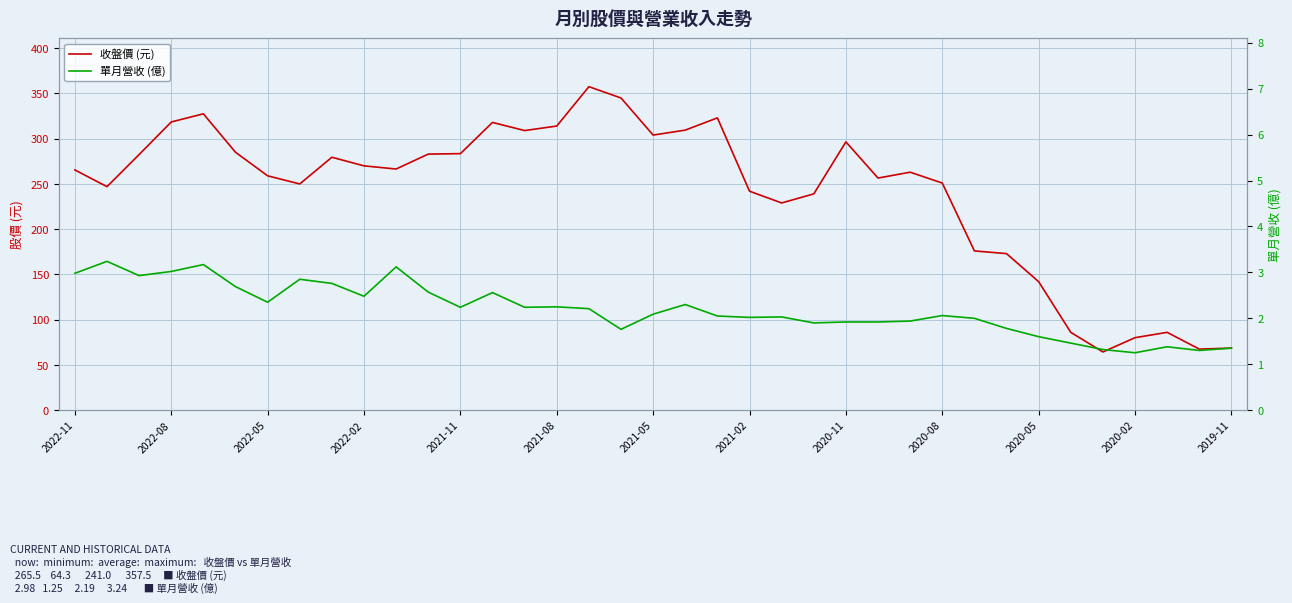

Is this an area chart (filled region under the line)?

No